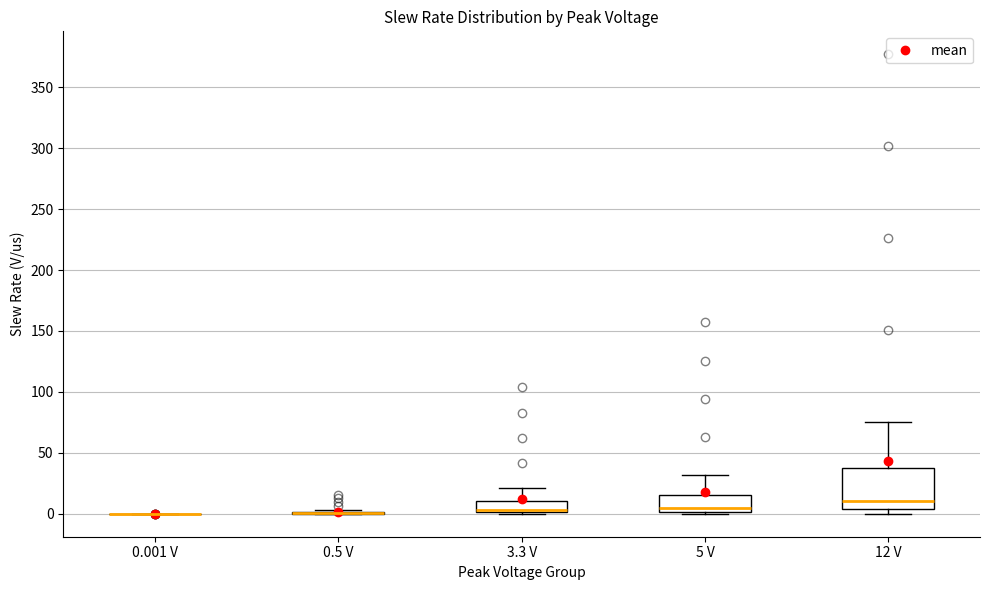

Reading left to right, transcribe this box plot: for each box, give where its median line is, the range the box spans, and where its two whiskers end, as read against the y-axis. The values are not printed on the chart, so give them approximately, as read against the axis.

0.001 V: box collapsed to a line at 0, whiskers 0 to 0
0.5 V: box collapsed to a line at 0, whiskers 0 to 5
3.3 V: median 5, box 0 to 10, whiskers 0 to 20
5 V: median 5, box 0 to 15, whiskers 0 (just below the box's lower edge) to 30
12 V: median 10, box 5 to 40, whiskers 0 to 75